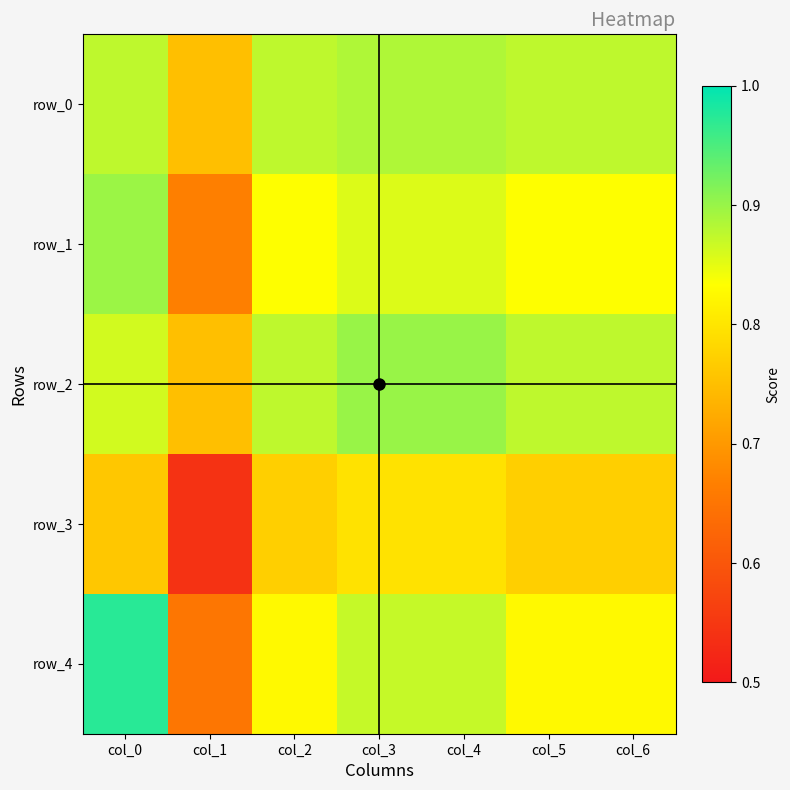

At which label is row_1 closest to 0?

col_1